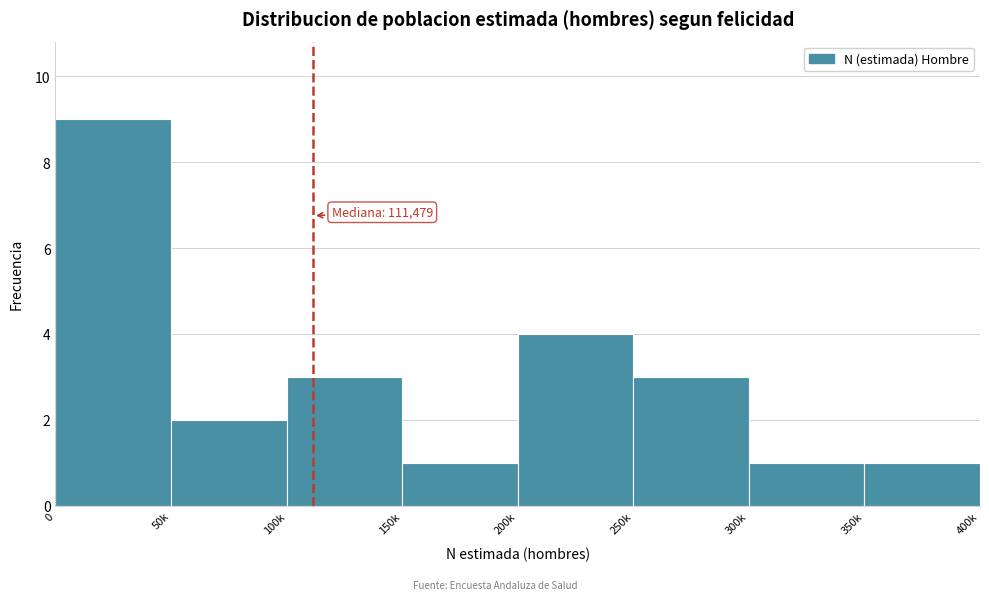

Reading left to right, what are all the values shown in this chart?

0=9	50k=2	100k=3	150k=1	200k=4	250k=3	300k=1	350k=1